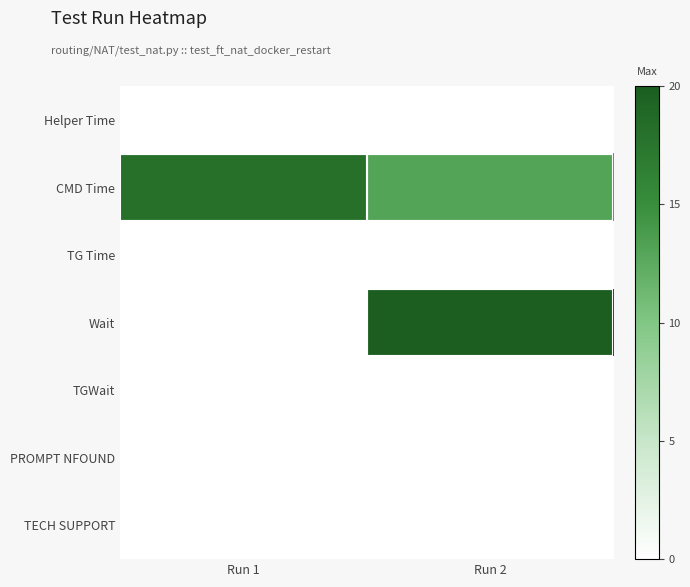

Reading left to right, what are all the values shown in this chart?

Helper Time: Run 1=0	Run 2=0
CMD Time: Run 1=18	Run 2=13
TG Time: Run 1=0	Run 2=0
Wait: Run 1=0	Run 2=20
TGWait: Run 1=0	Run 2=0
PROMPT NFOUND: Run 1=0	Run 2=0
TECH SUPPORT: Run 1=0	Run 2=0